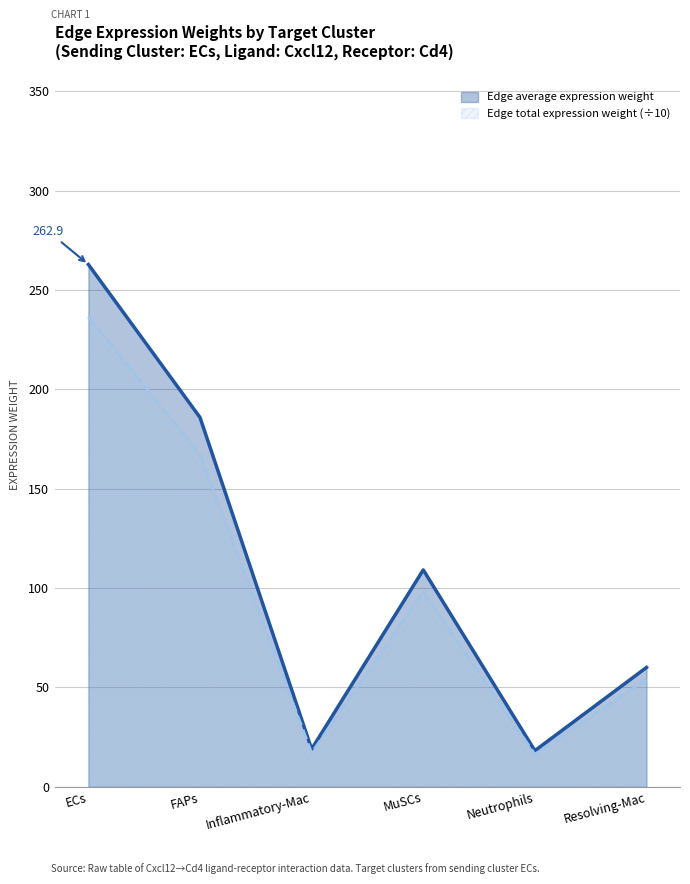

True or false: Edge total expression weight and Edge average expression weight intersect in this chart.

False